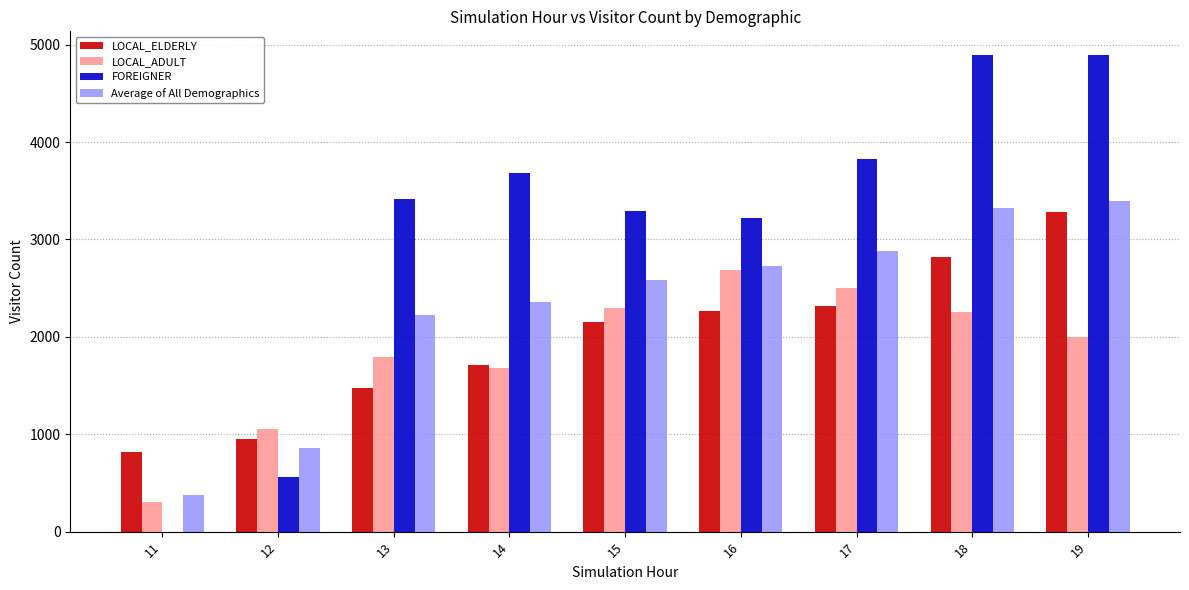

How many values in FOREIGNER are above zero?

8